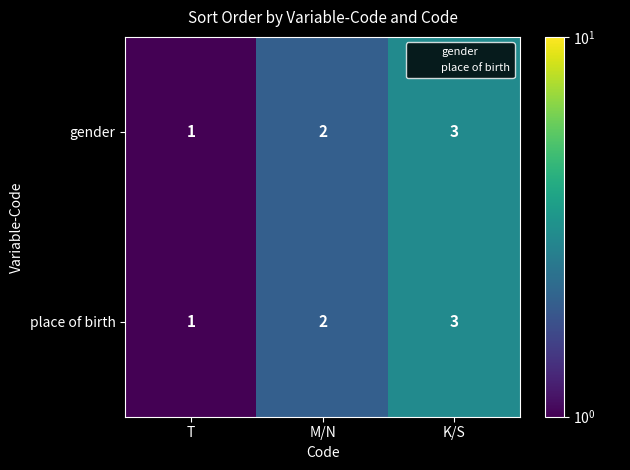

The gender series shows 3 at K/S. True or false?

True